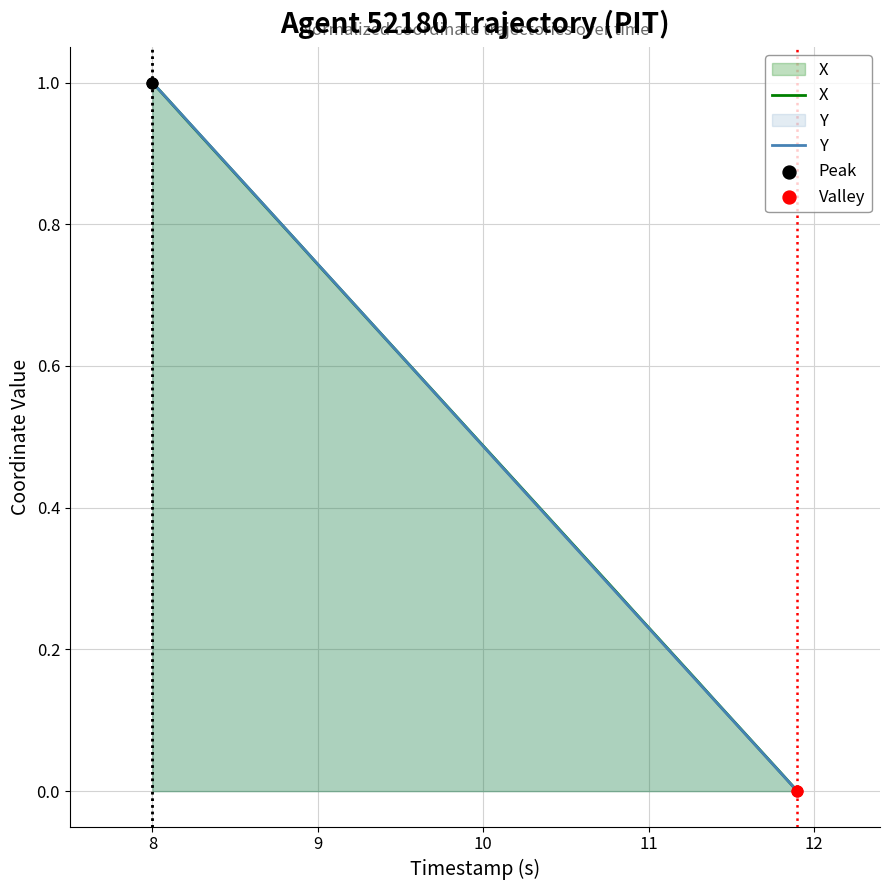

Which series contains the lowest Y value?

X